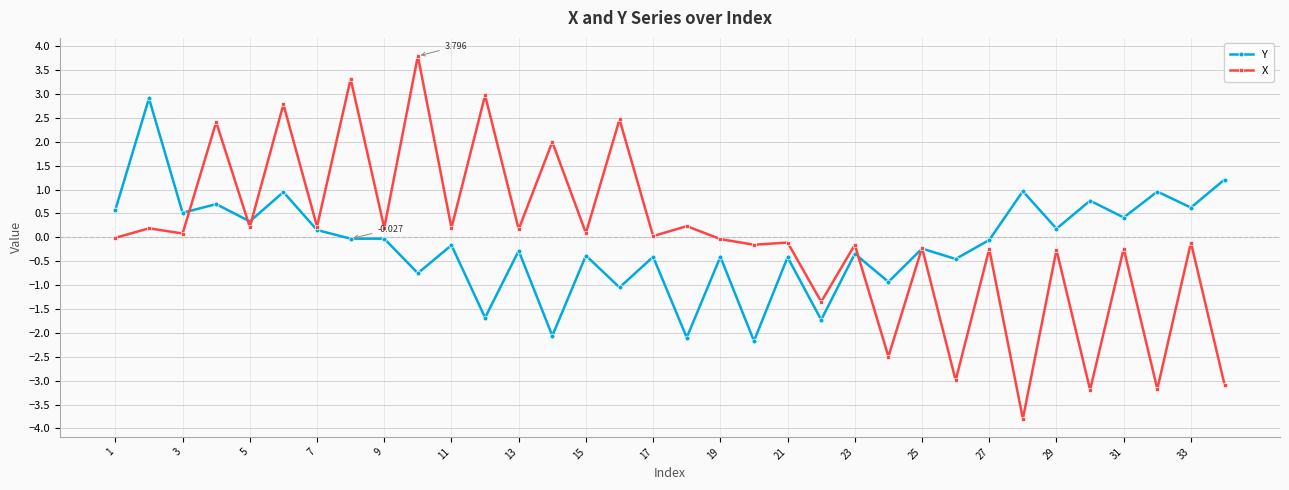

Which series has the largest range (max minus min)?

X